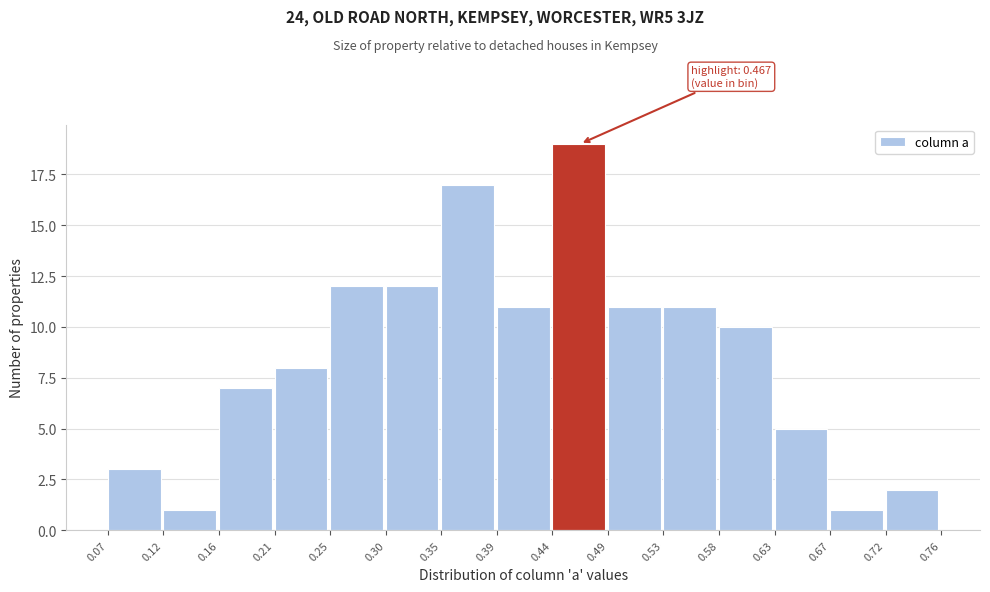

Which range on the x-axis has the tallest bar?

0.44 to 0.49